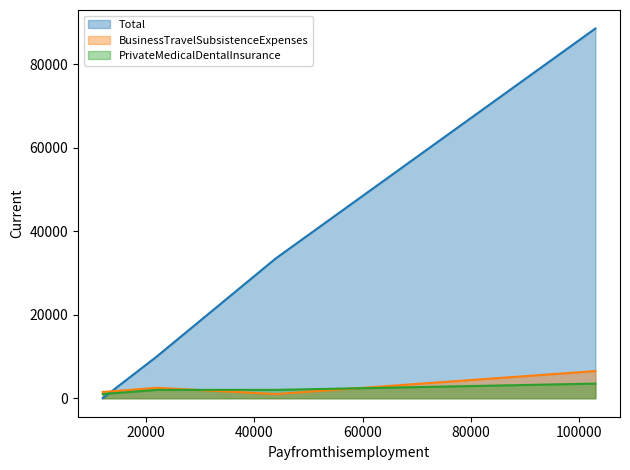

Which series changed the most between 12000 and 44000?

Total